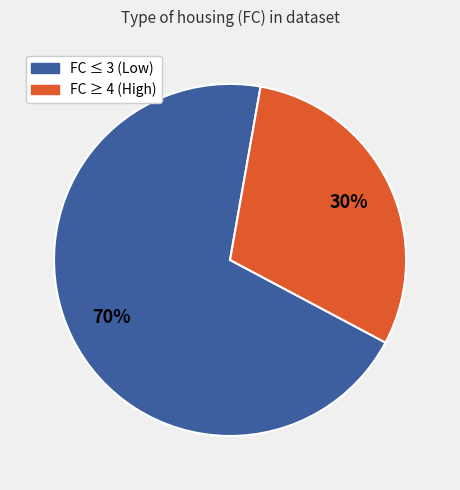

To the nearest percent, what is the difference between the largest and smallest slice percentages?

40%